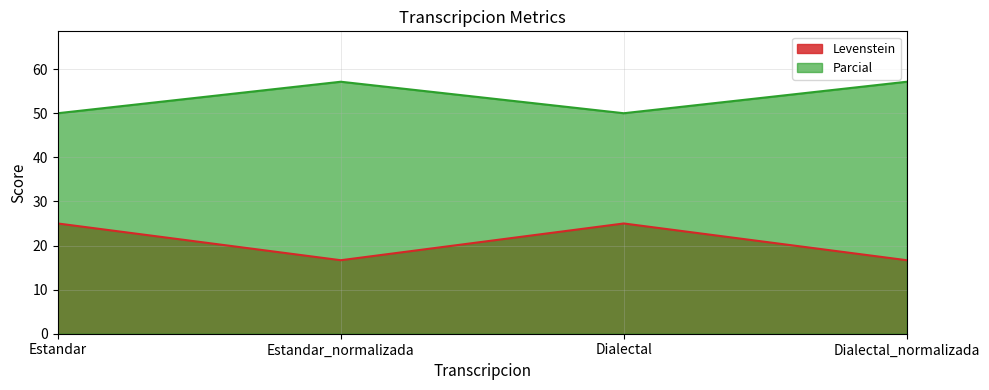

What is the difference between the second highest and minimum values in the Levenstein series?

8.3